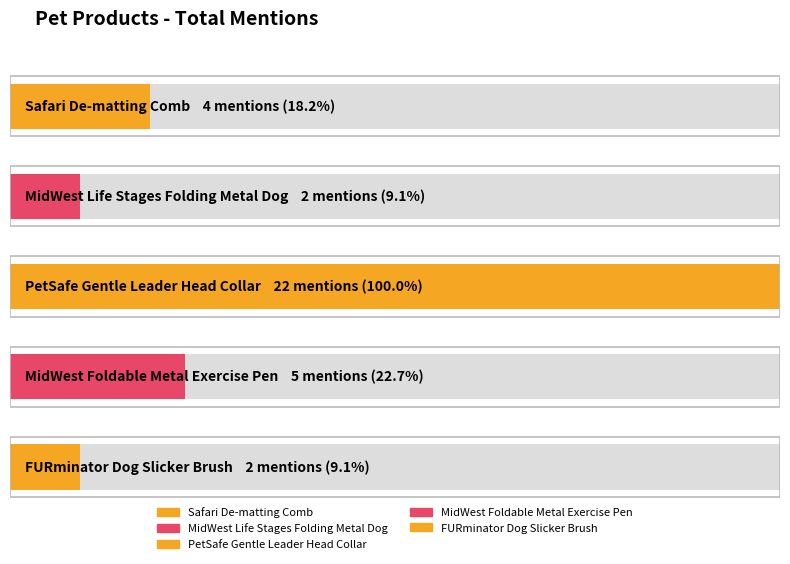

What is the smallest value displayed?

2